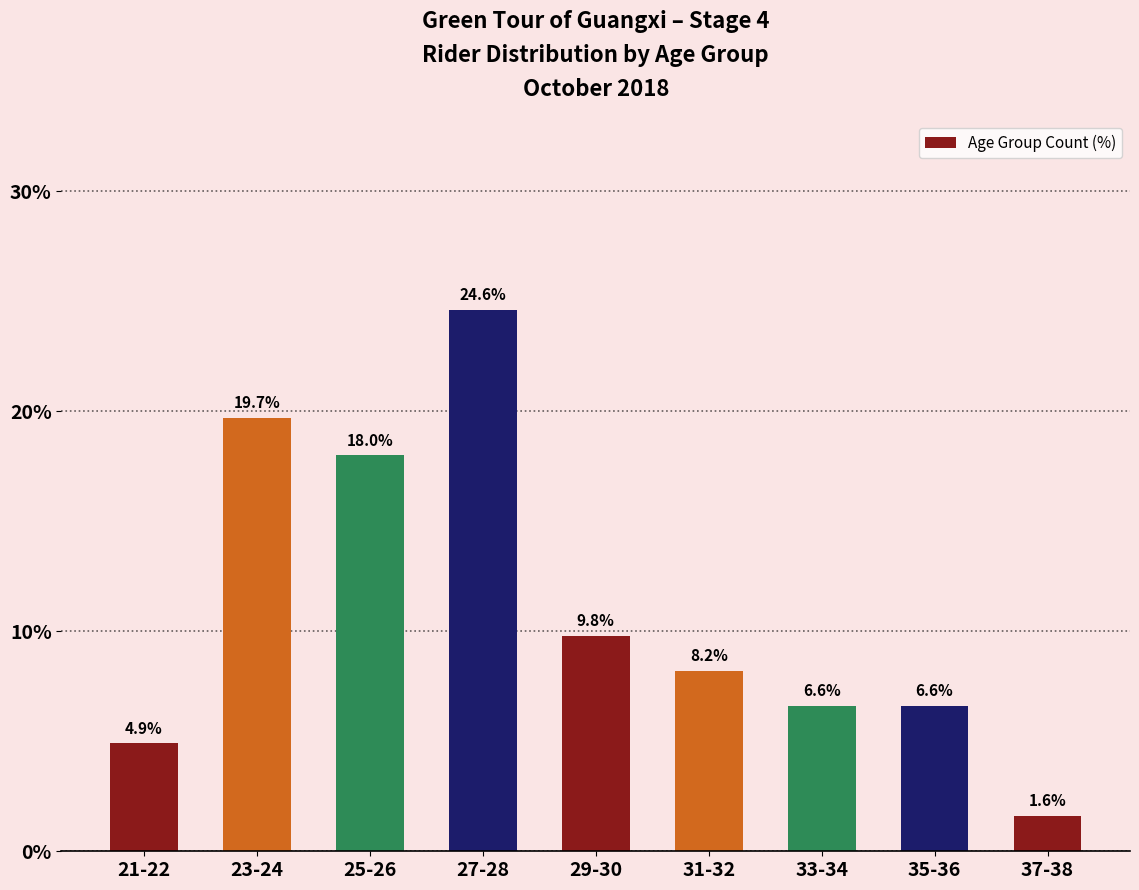

What is the minimum value shown in the chart?

1.6